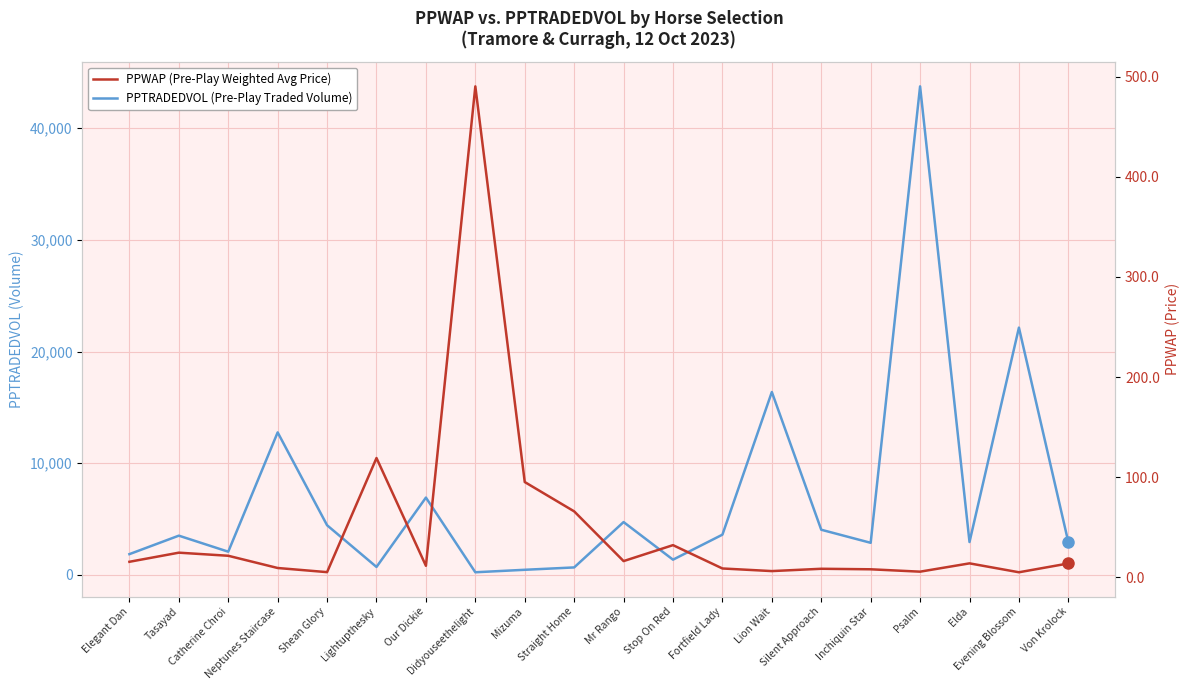

What is the minimum value shown in the chart?

5.1